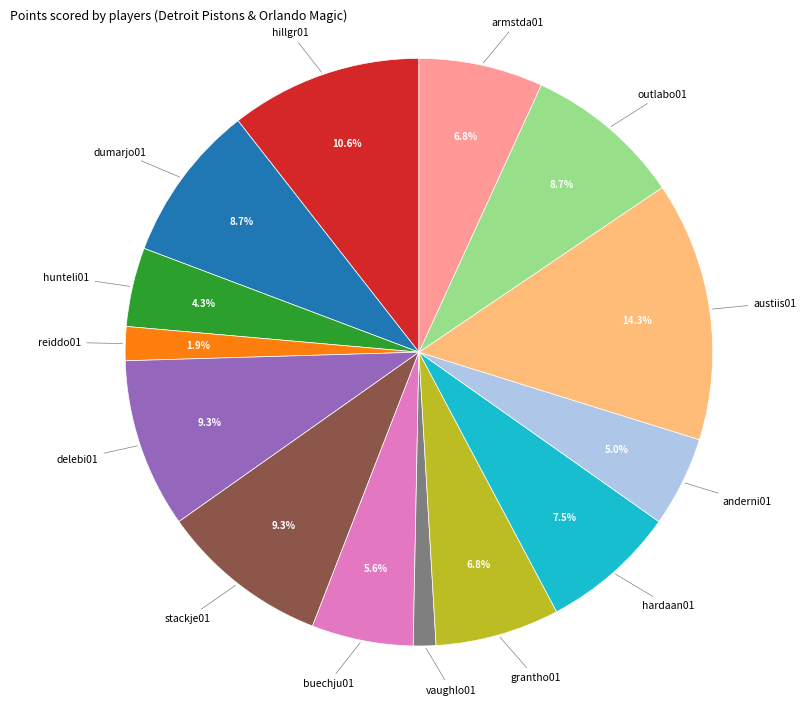

To the nearest percent, what is the average slice percentage?

7%